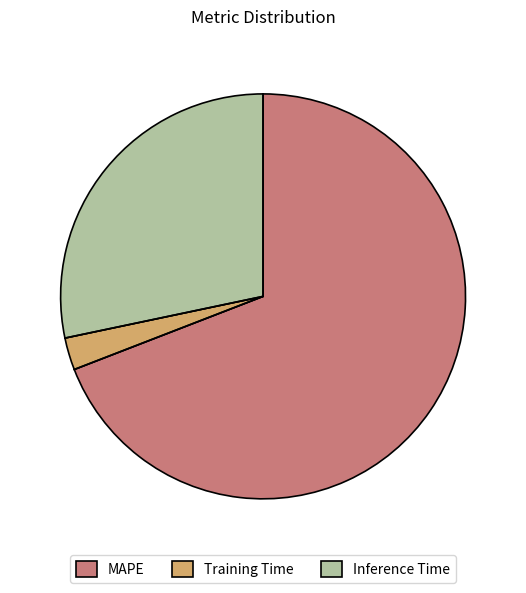

Which category accounts for the majority?

MAPE